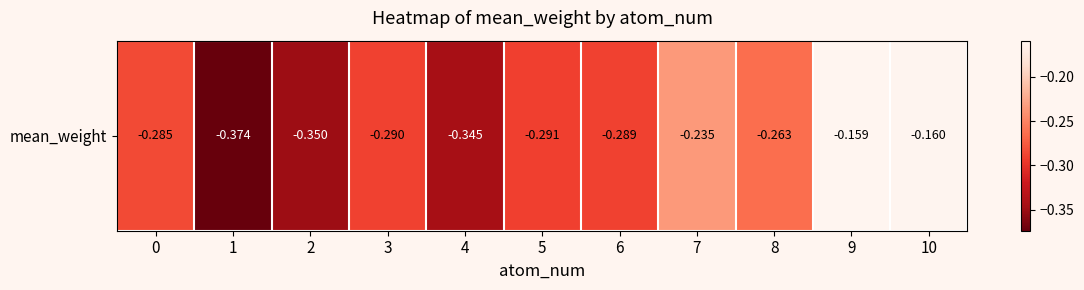

What is the average value?

-0.3